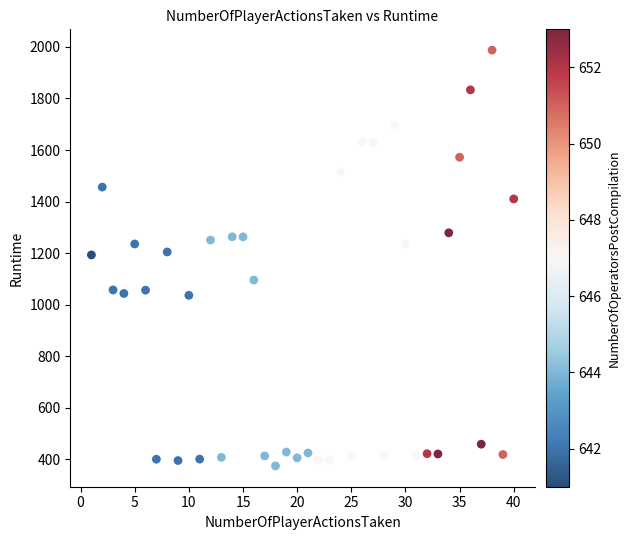

What is the range of X values (max minus min)?

39.0